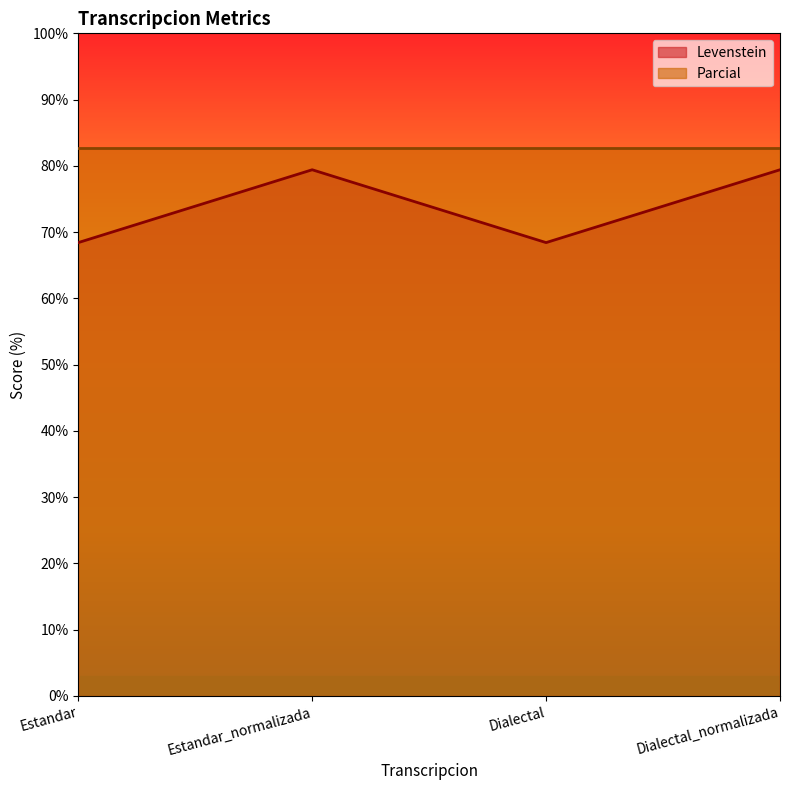

What is the label of the 3rd point from the left?

Dialectal